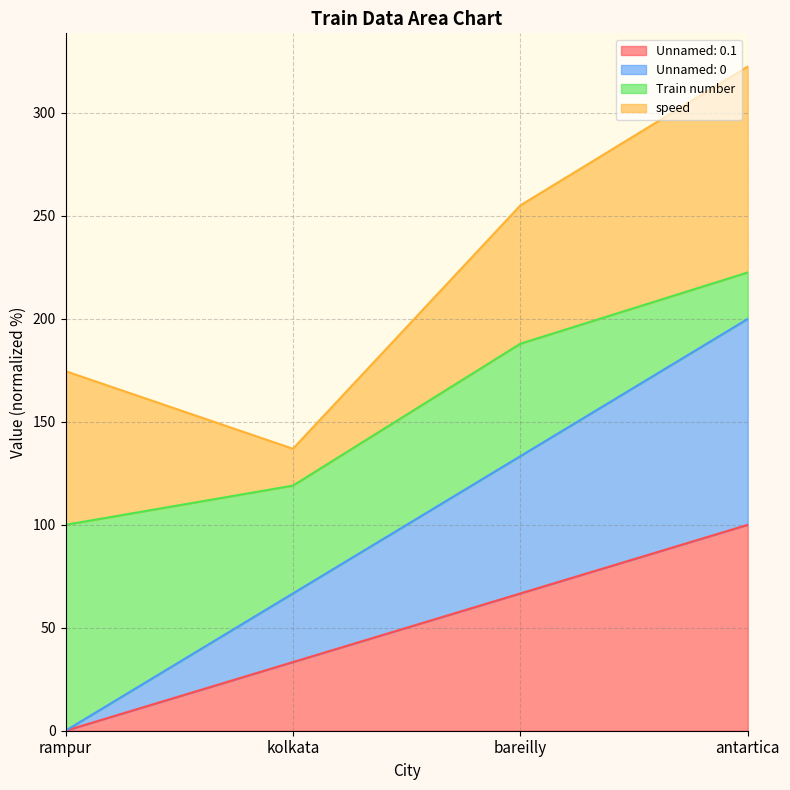

What position from the left is kolkata?

2